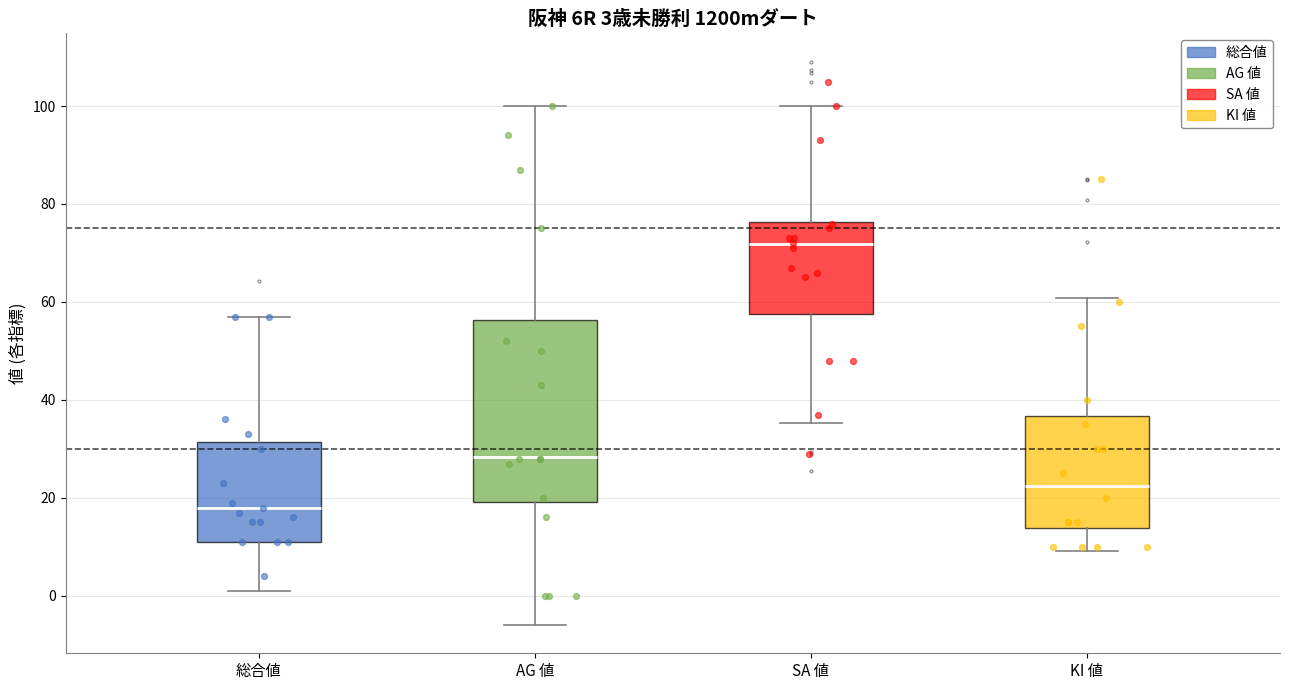

Which box has the highest median line?

SA 値